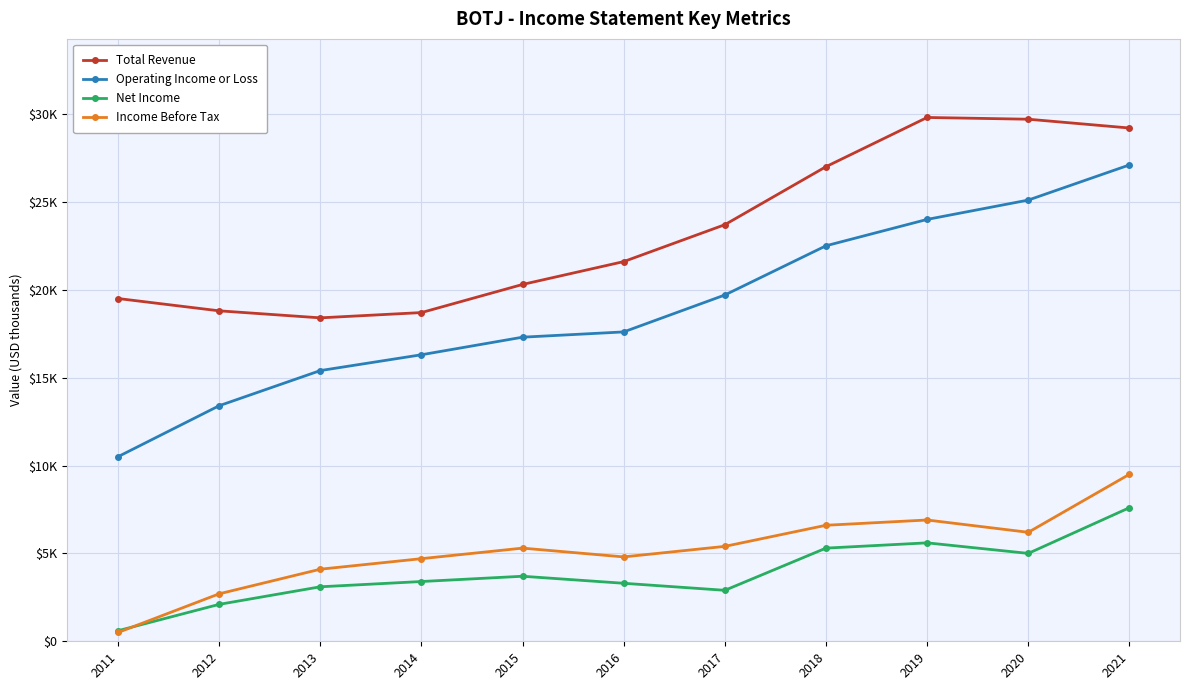

Where does the Total Revenue series first go above 21600?

2017